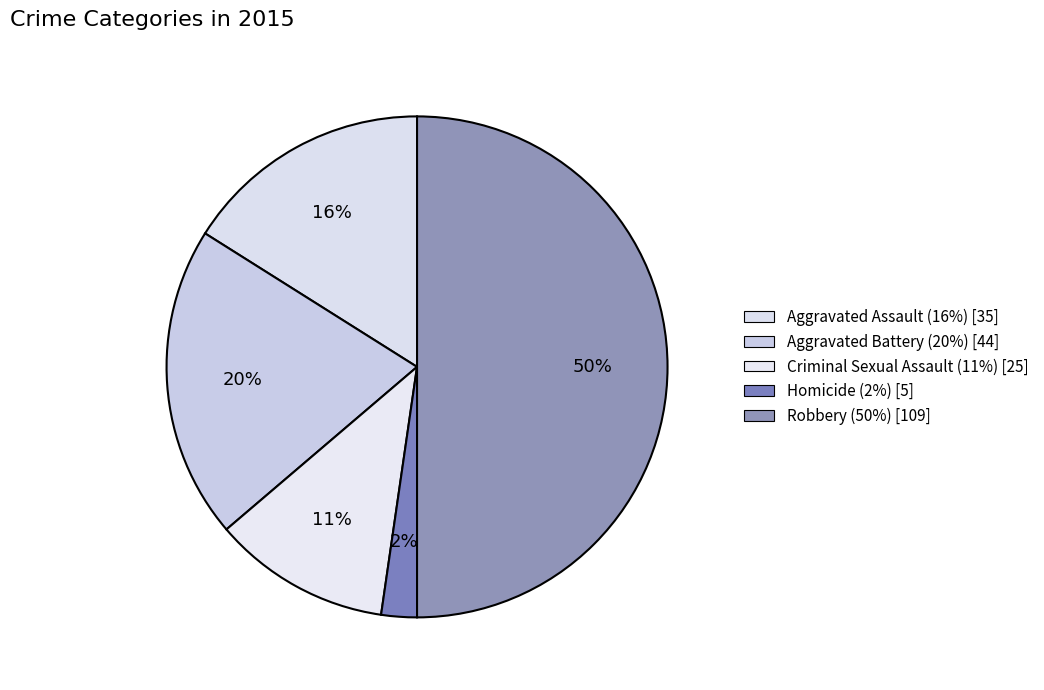

Combined, do Aggravated Battery and Criminal Sexual Assault account for over 50%?

No